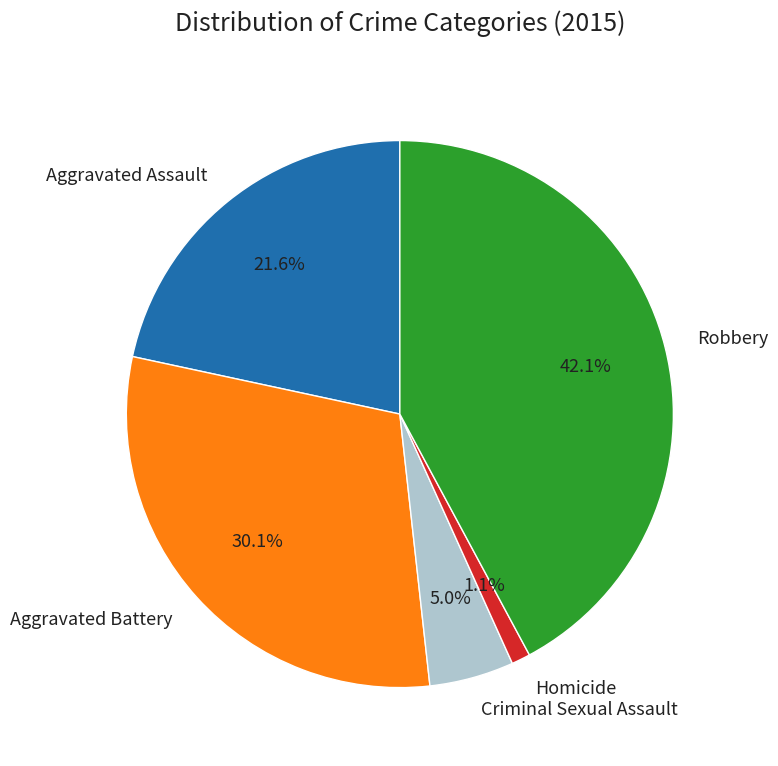

How many slices are in this pie chart?

5